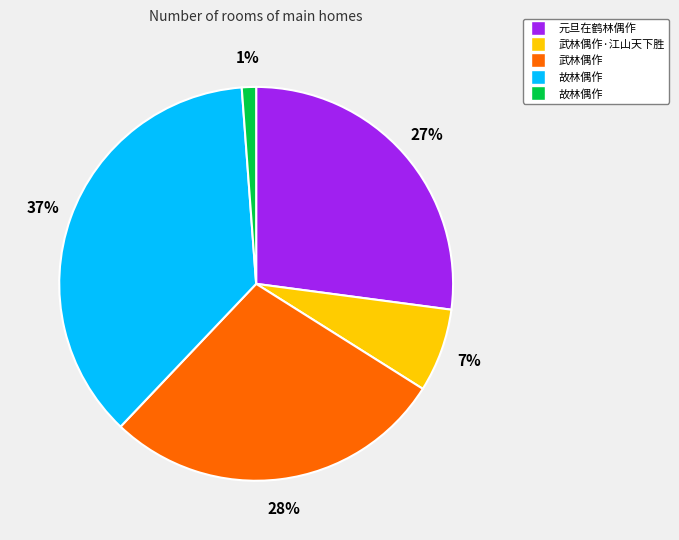

To the nearest percent, what is the difference between the largest and smallest slice percentages?

36%